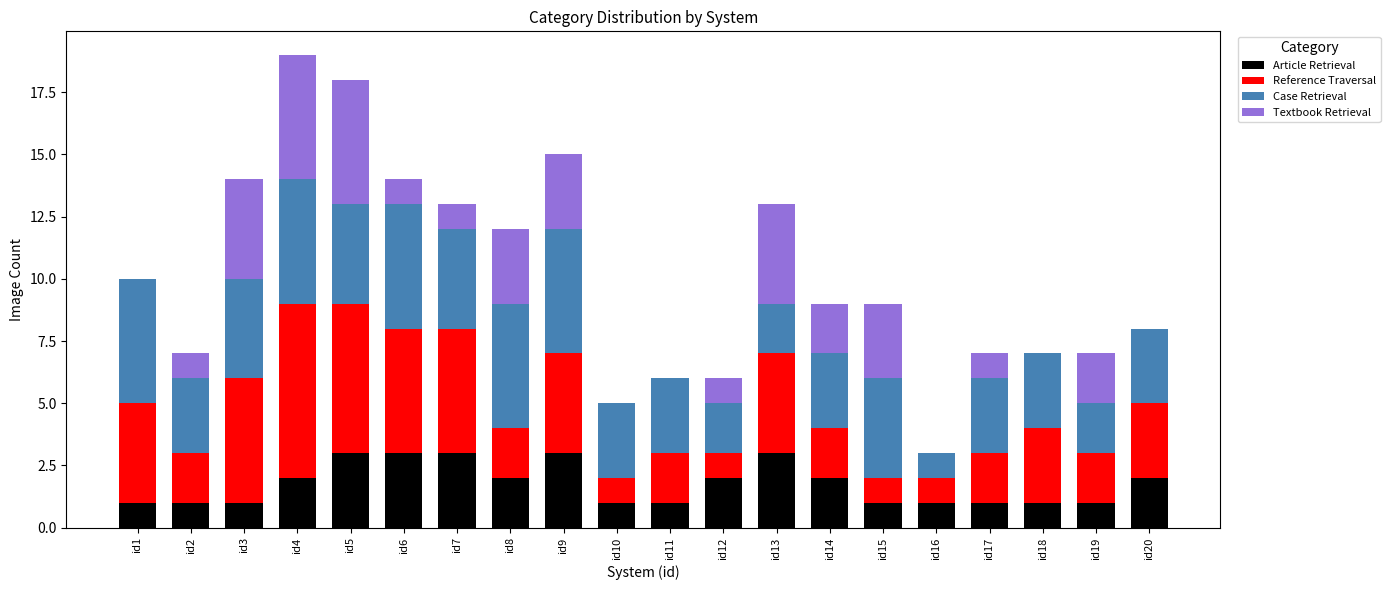

What is the total value across all series at id16?

3